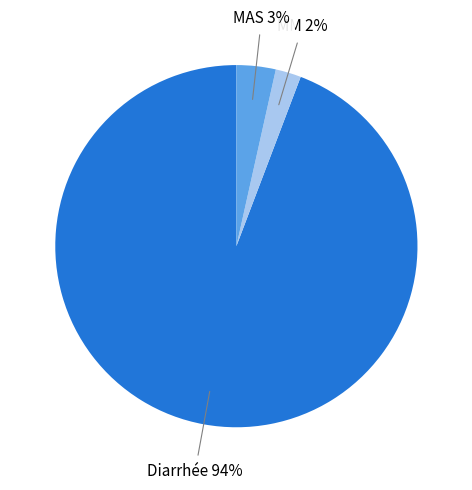

Is there any slice that represents more than half of the pie?

Yes